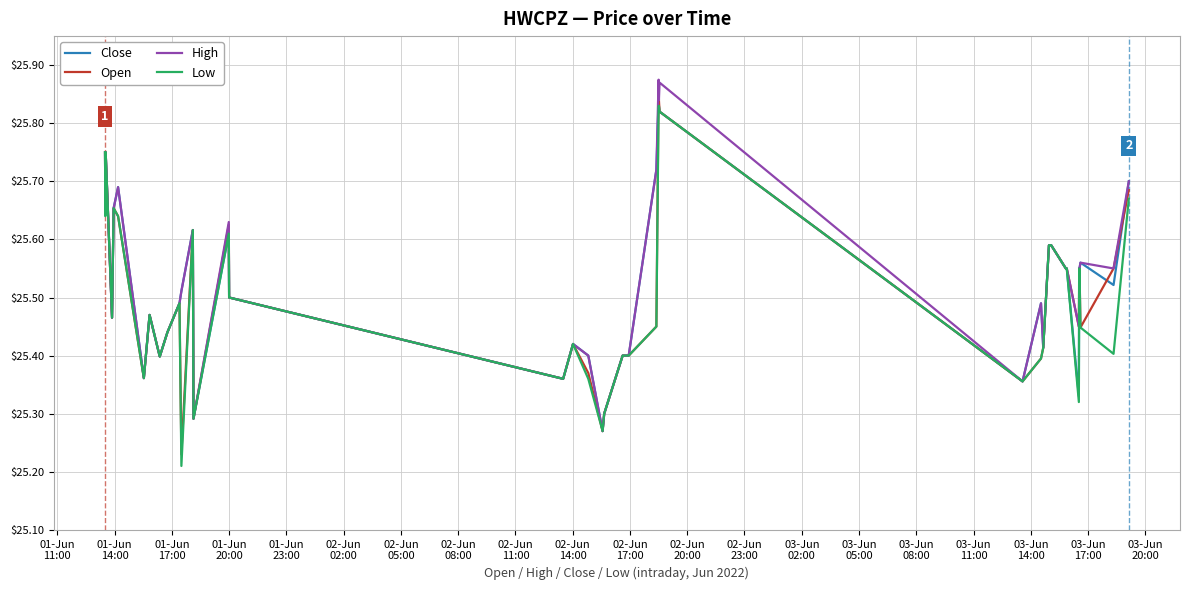

Which series has the largest range (max minus min)?

Open